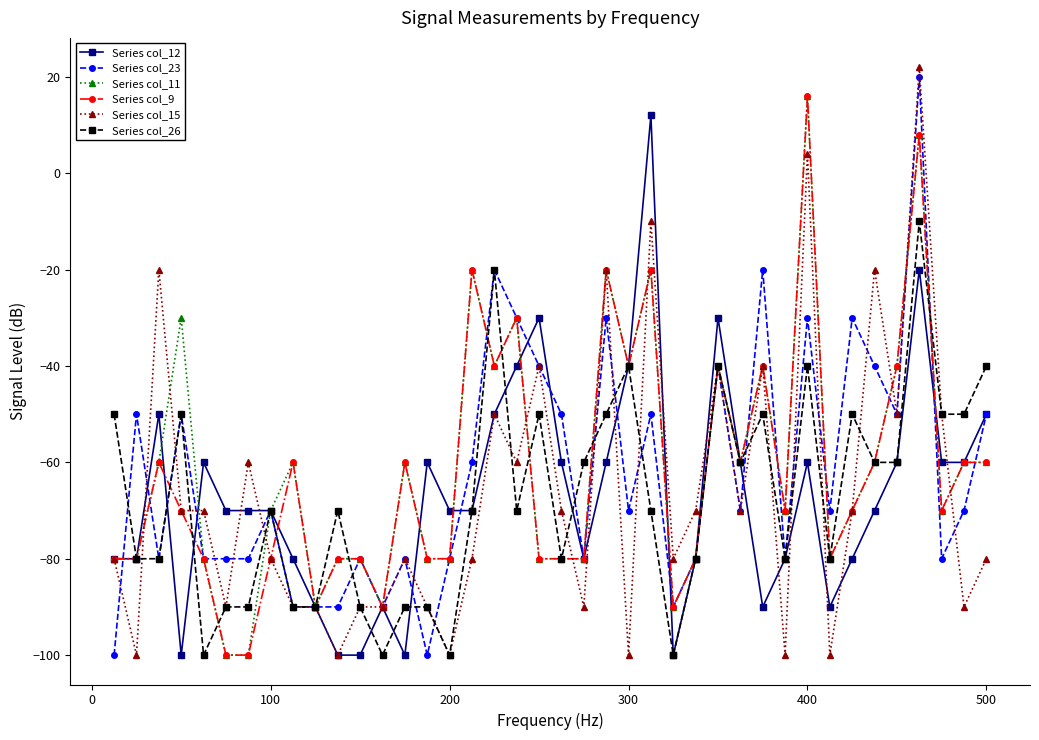

Does the chart have visible grid lines?

No